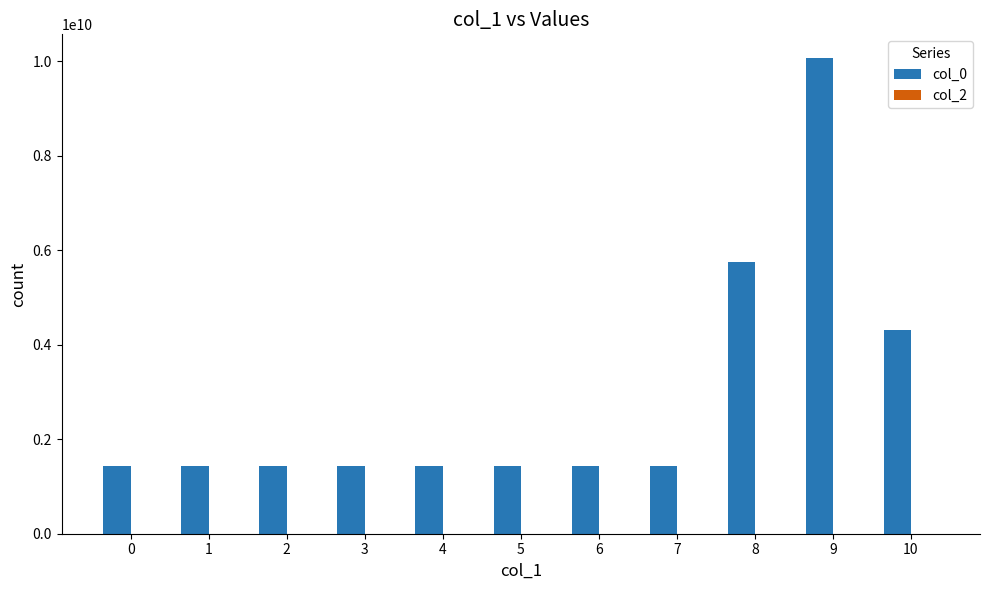

Between 9 and 6, which is larger?

9